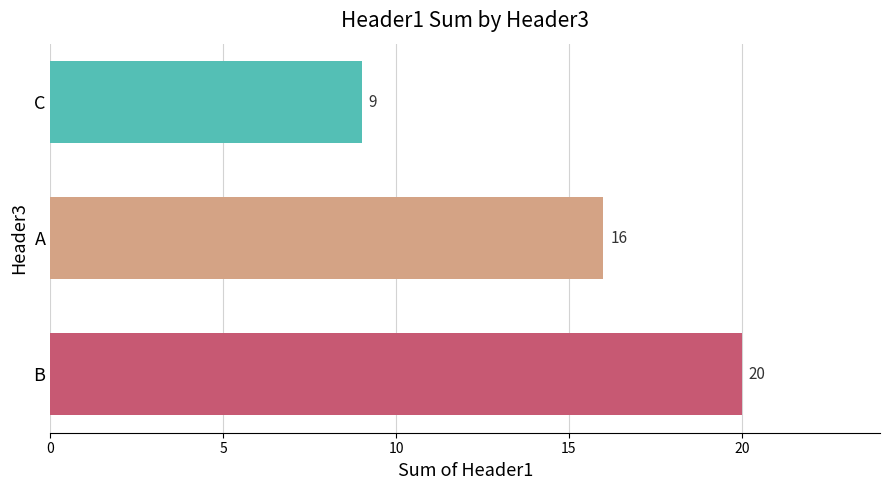

Reading bottom to top, transcribe all the data shown in this chart.

20	16	9